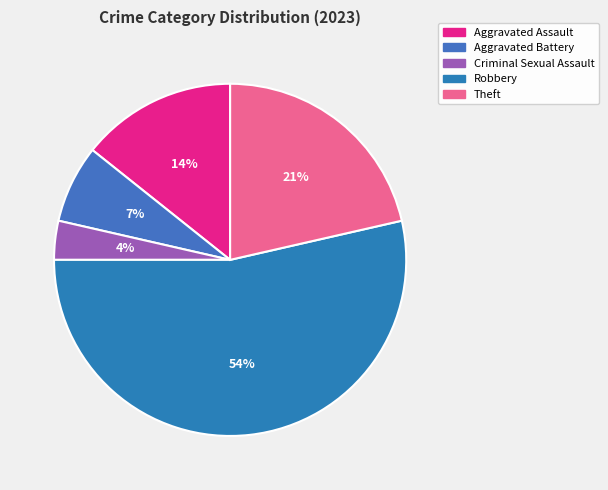

Is it true that Robbery is 54% of the pie?

True